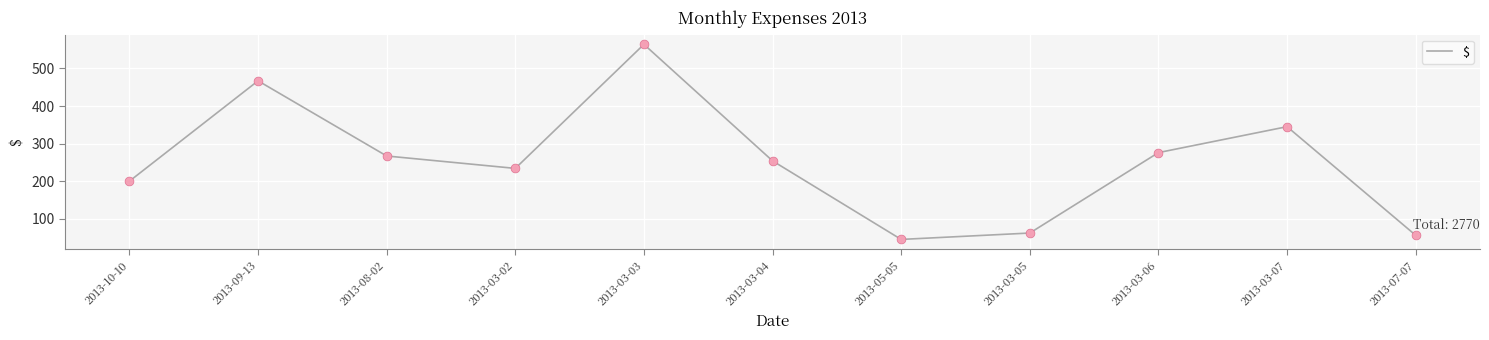

Between 2013-03-04 and 2013-08-02, which is larger?

2013-08-02